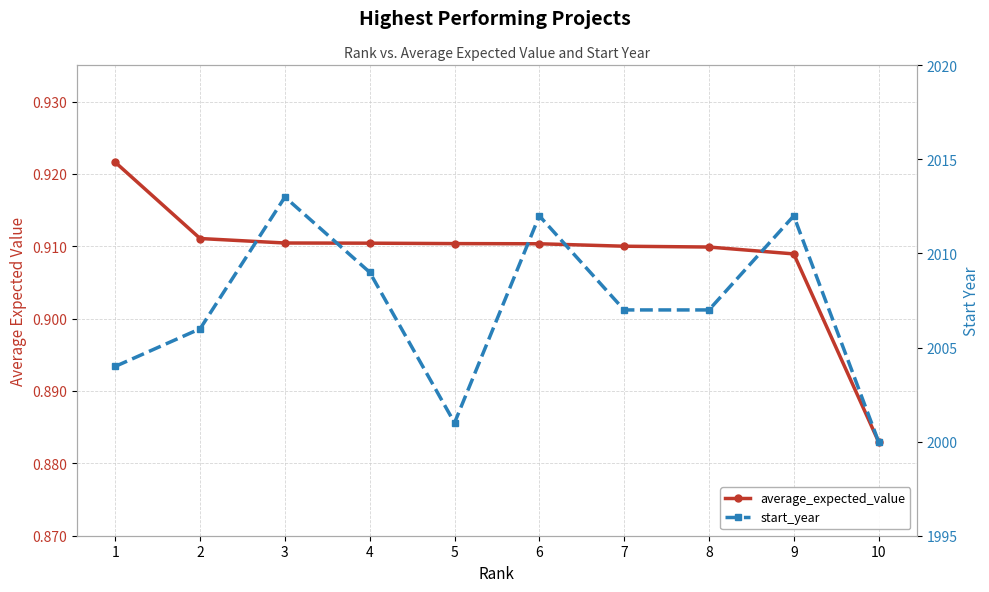

What are all the series names shown in the legend?

average_expected_value, start_year